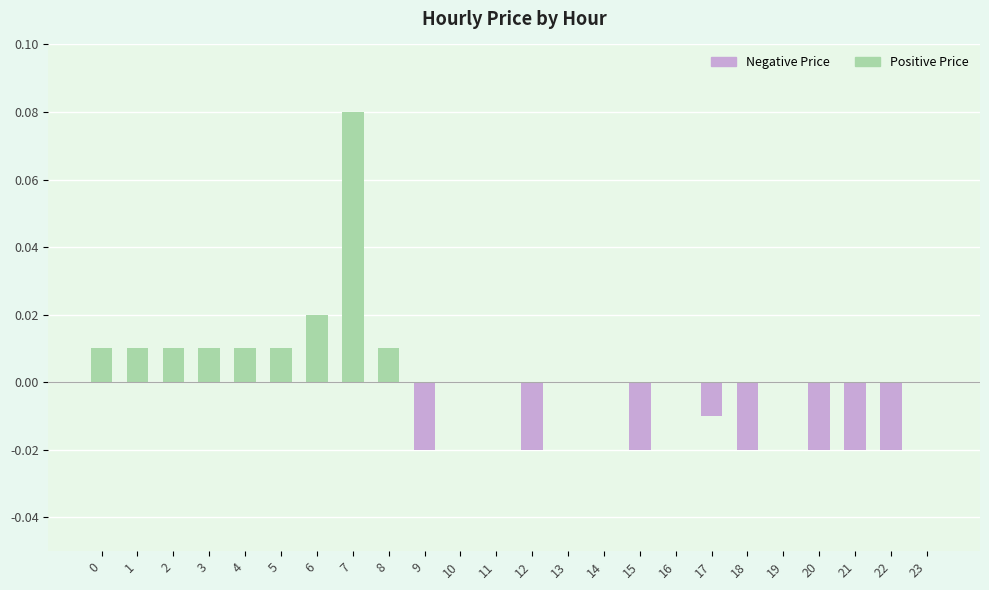

Is the value of Positive Price at 22 greater than the value of Negative Price at 20?

Yes